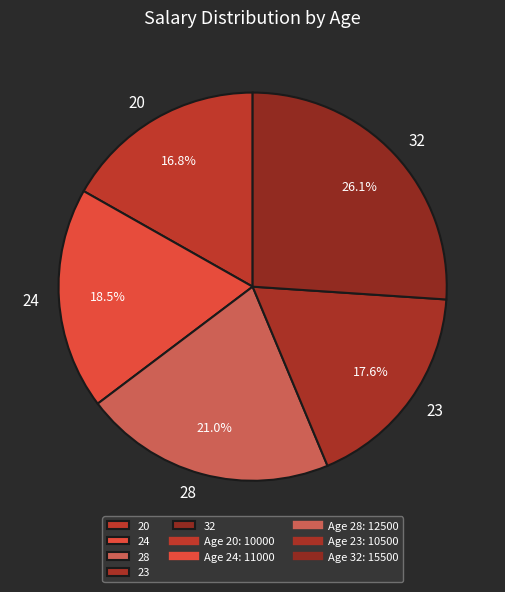

To the nearest percent, what is the combined percentage of 24 and 32?

45%